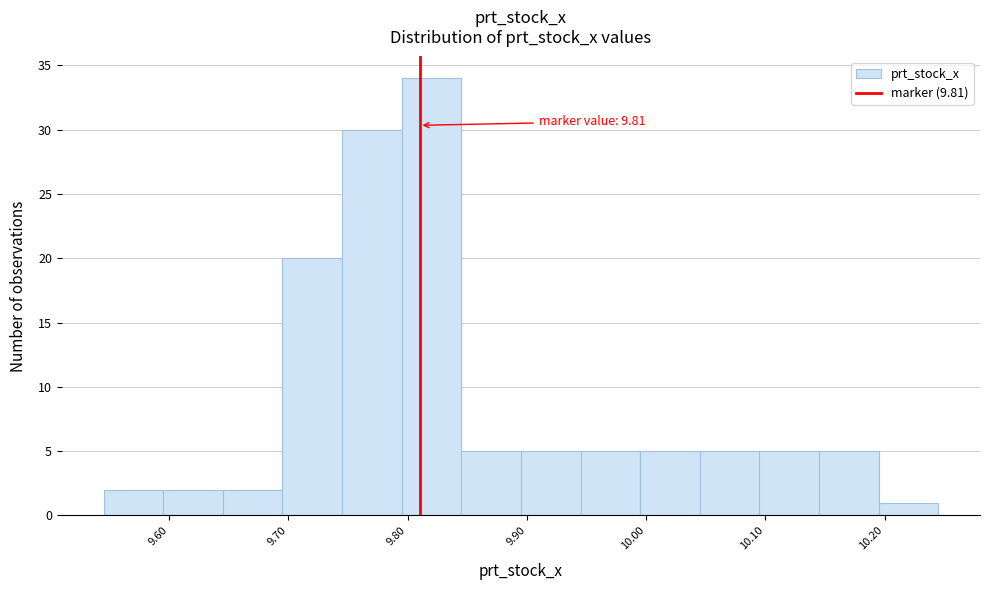

Over which range of the x-axis is the bar tallest?

9.795 to 9.845